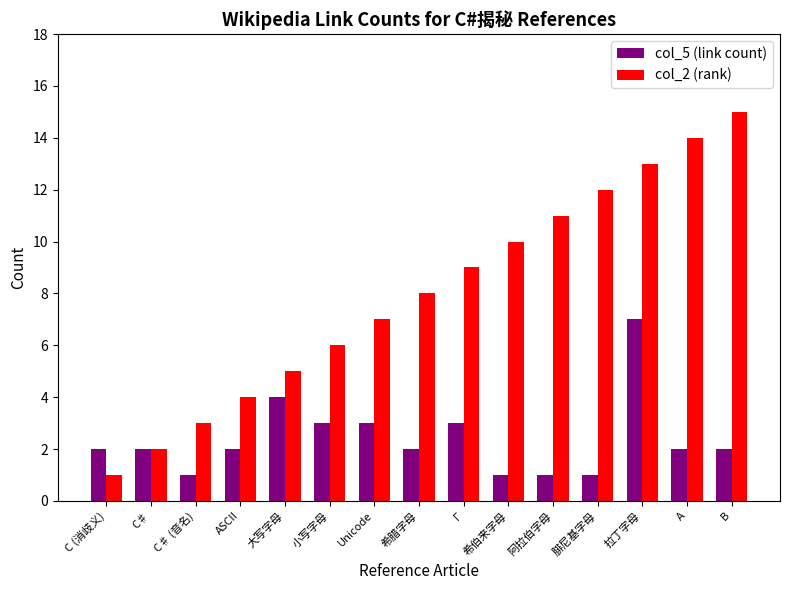

List the series in order of their overall mean, lowest first.

col_5 (link count), col_2 (rank)